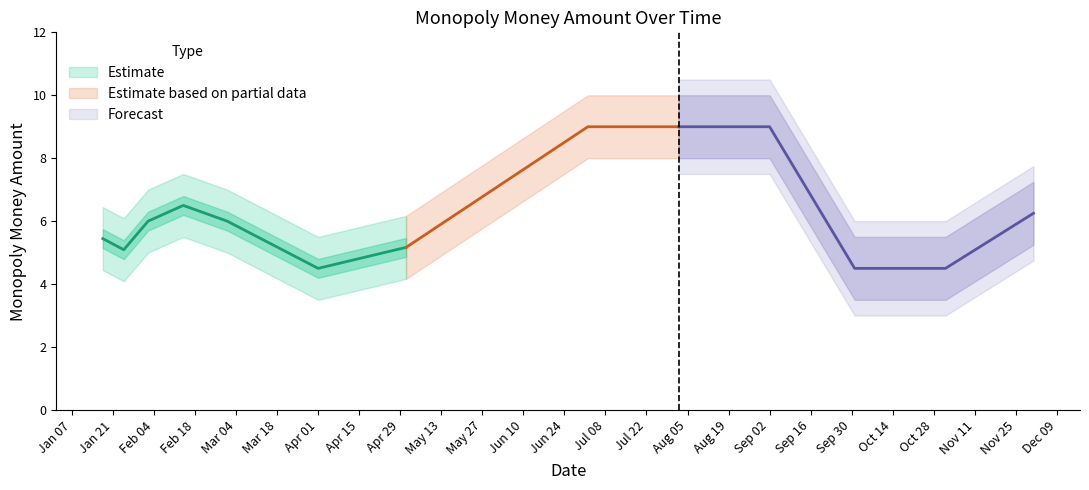

Does the chart have visible grid lines?

No